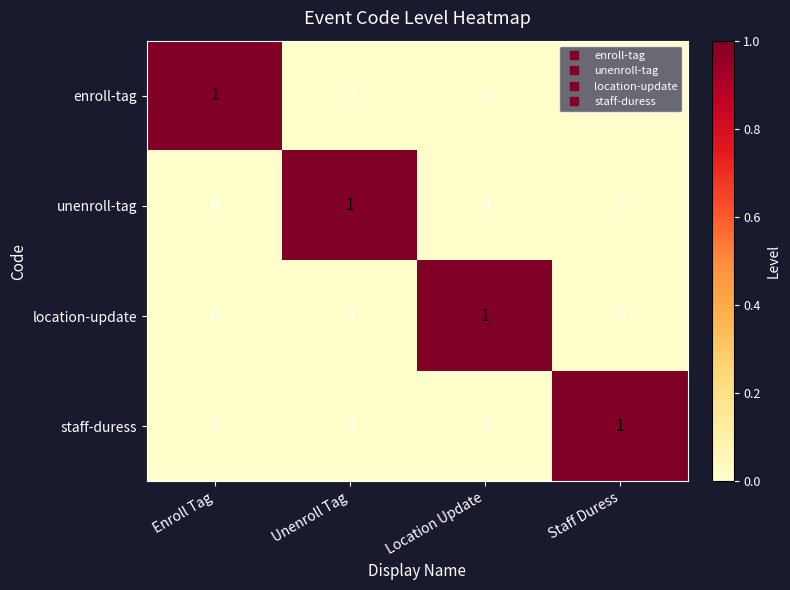

Is the value of enroll-tag at Staff Duress greater than the value of unenroll-tag at Unenroll Tag?

No